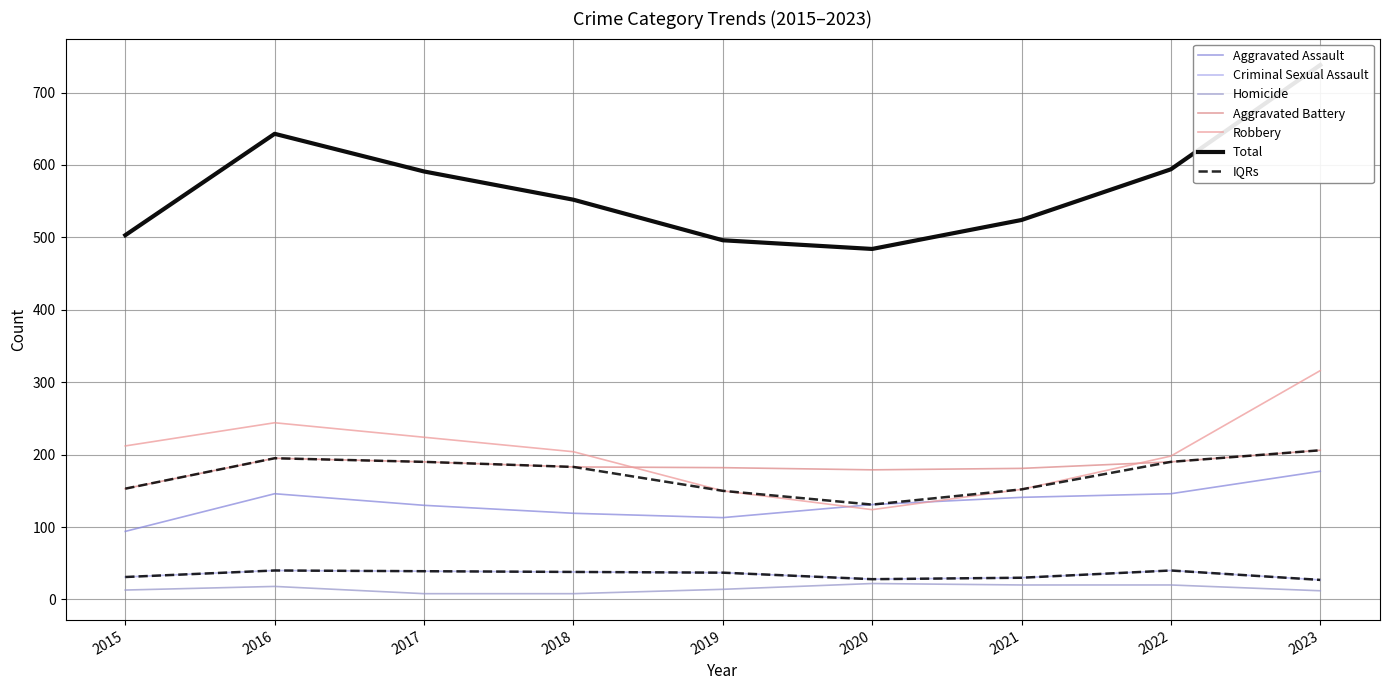

True or false: Homicide and Criminal Sexual Assault intersect in this chart.

False